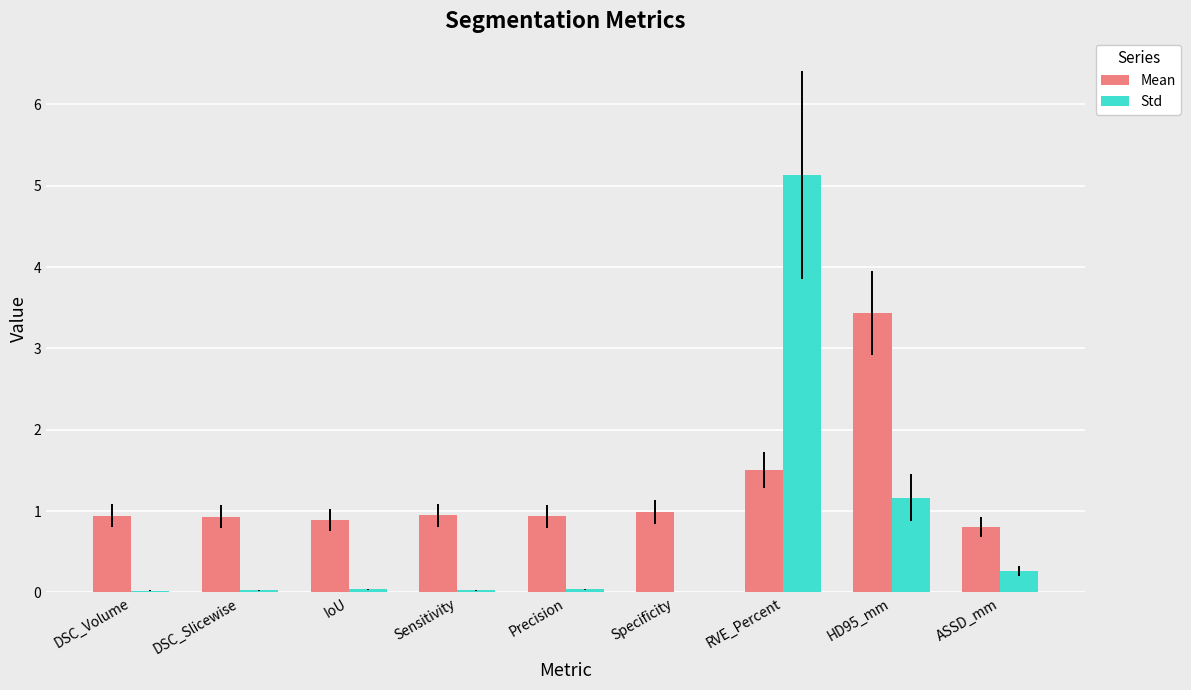

Count the number of data series in this chart.

2